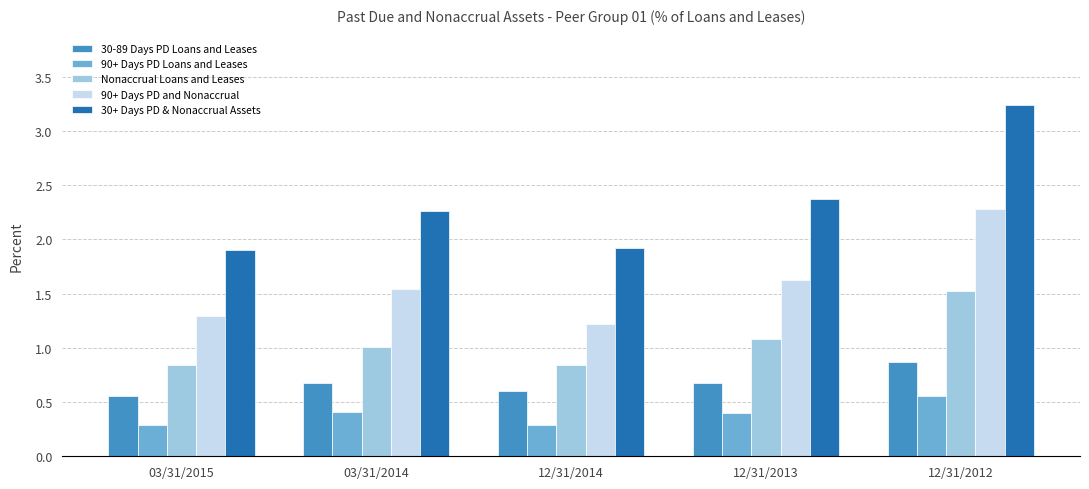

At which label does Nonaccrual Loans and Leases first exceed 1?

03/31/2014